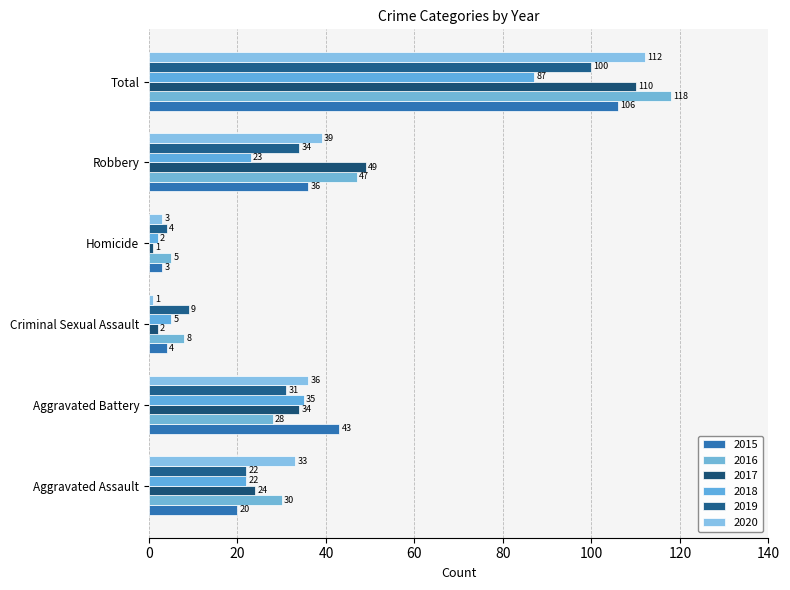

Between Aggravated Battery and Homicide, which series saw the biggest shift?

2015